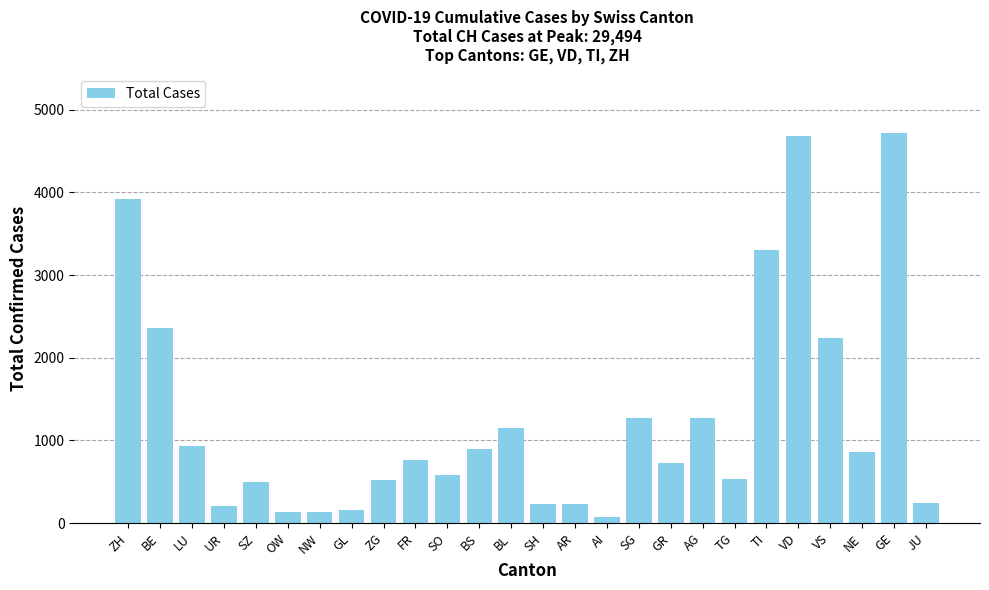

What is the minimum value shown in the chart?

74